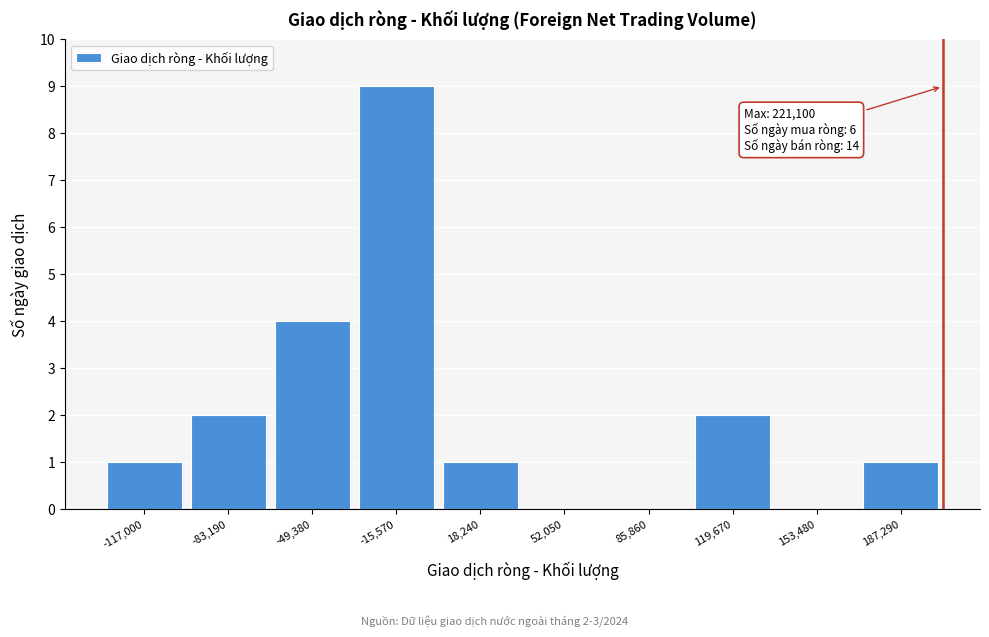

Reading right to left, list all the values displayed in this chart.

187,290=1	153,480=0	119,670=2	85,860=0	52,050=0	18,240=1	-15,570=9	-49,380=4	-83,190=2	-117,000=1